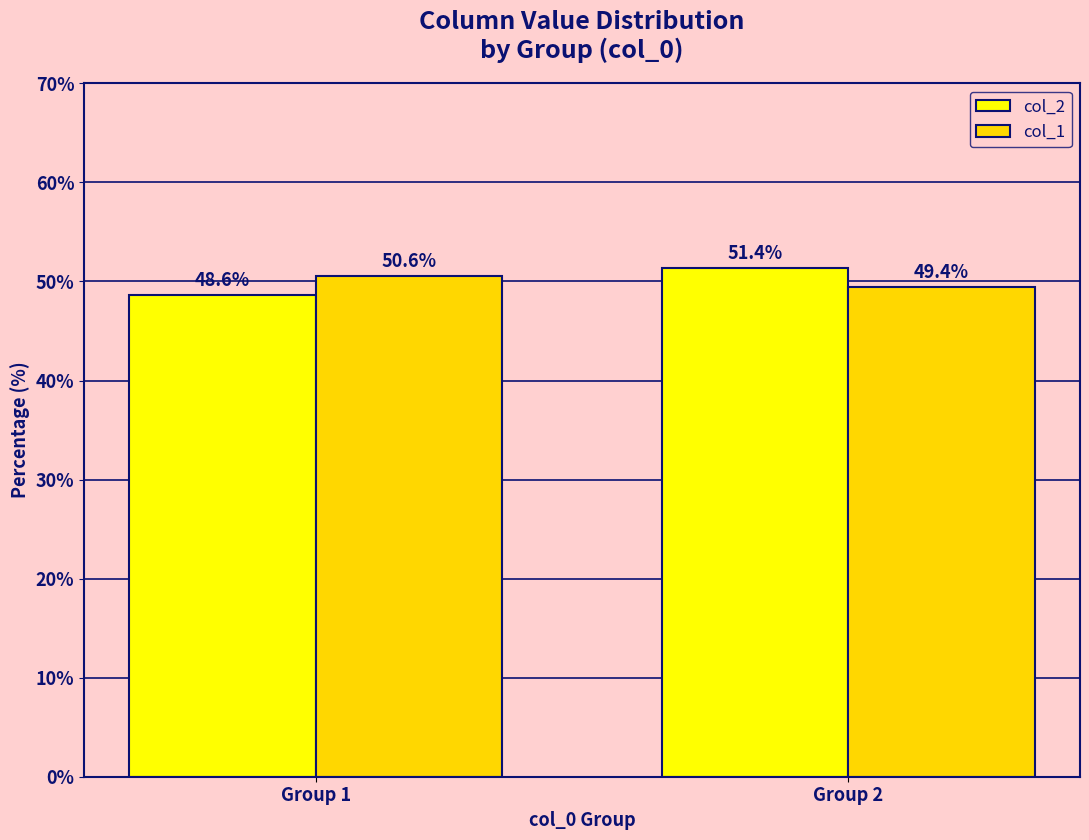

Between Group 1 and Group 2, which series saw the biggest shift?

col_2